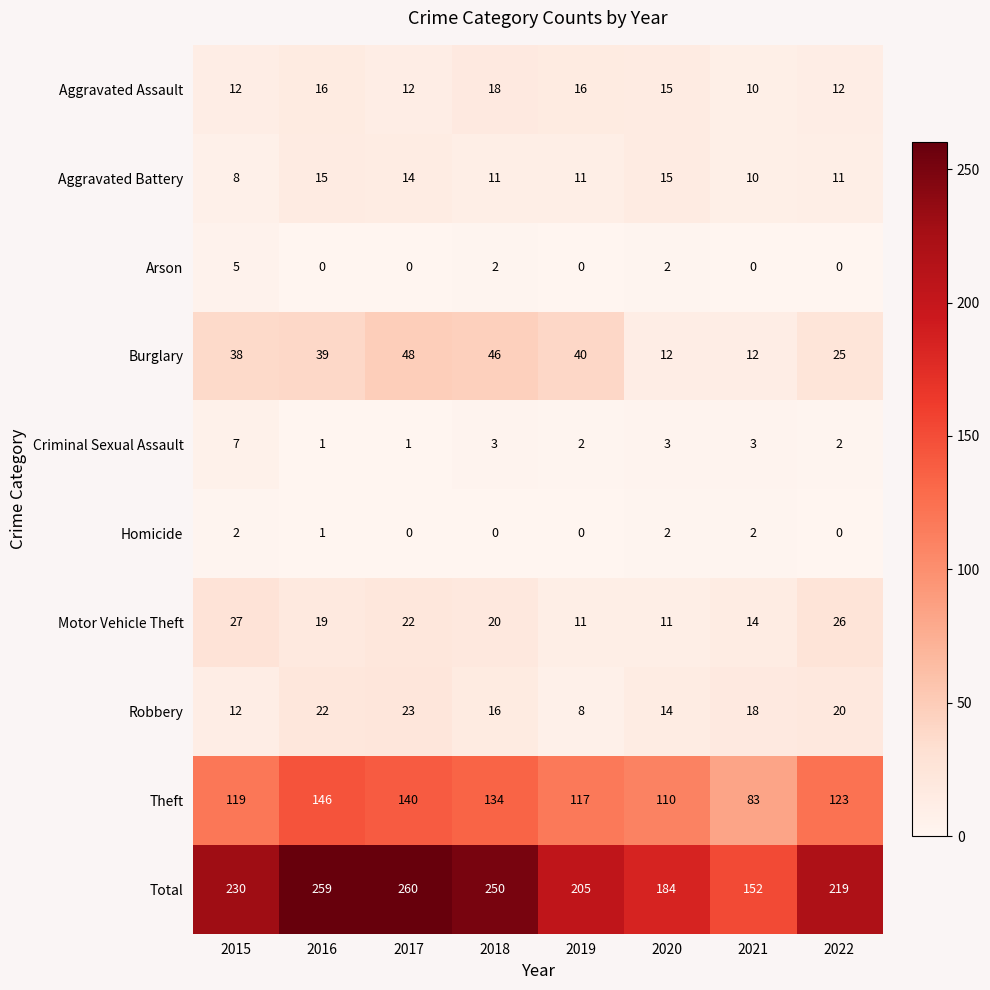

At which label does Motor Vehicle Theft reach its peak?

2015